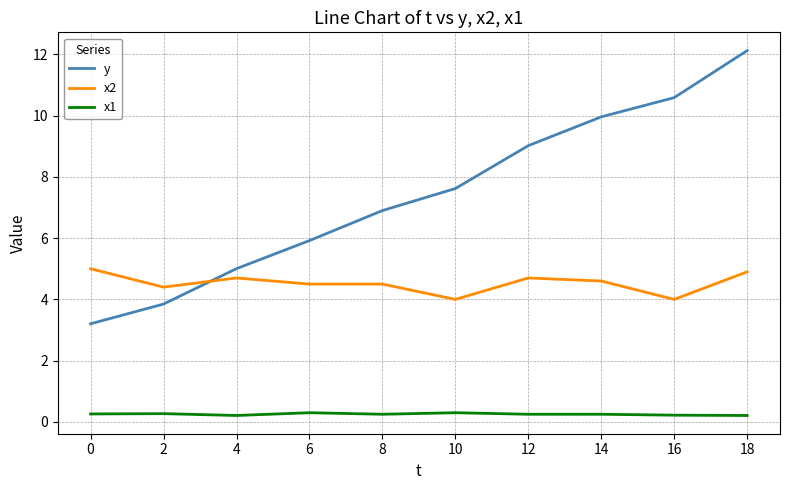

Between 12 and 16, which series saw the biggest shift?

y